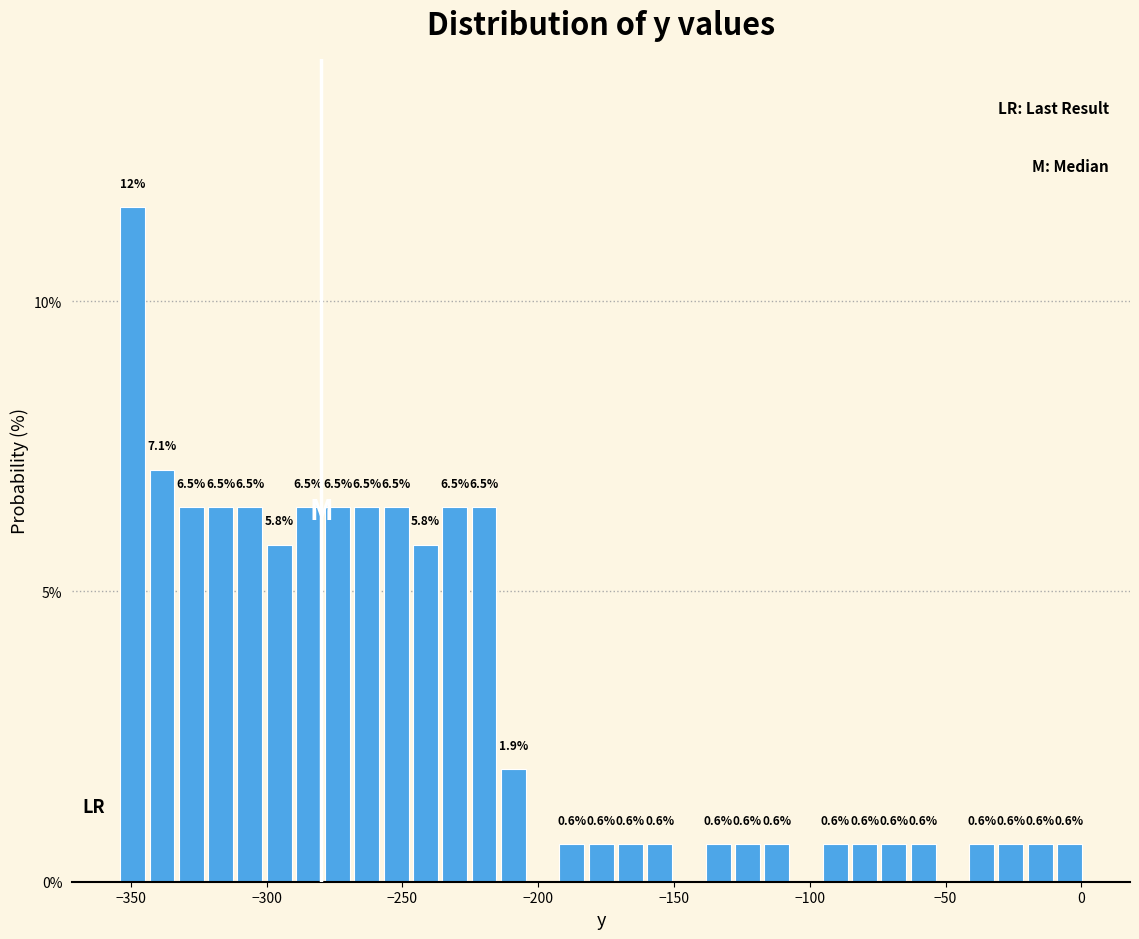

Around what value on the x-axis is the tallest bar? Give the approximate position of its centre, as read against the axis.

-350